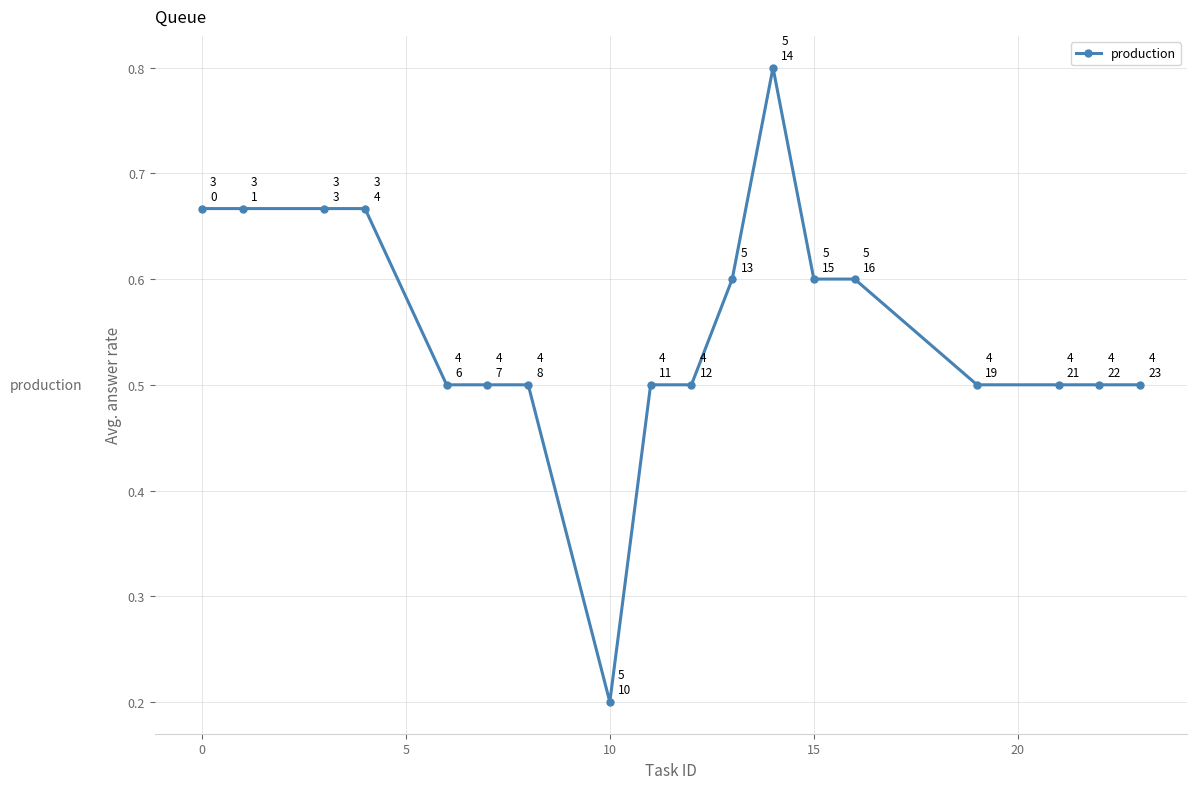

What is the sum of all values?

10.0